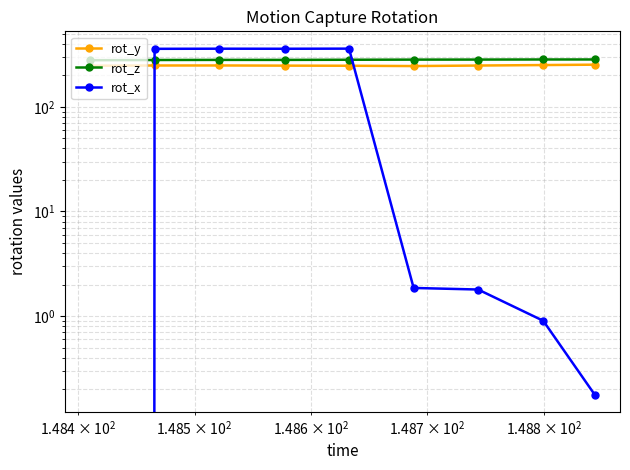

Reading left to right, list all the values displayed in this chart.

rot_y: 247.0	248.4	248.6	247.6	247.0	245.3	248.2	250.8	252.9
rot_z: 279.0	280.3	281.0	280.9	281.8	282.6	283.0	283.5	283.5
rot_x: -0.0	358.4	359.4	359.0	359.9	1.9	1.8	0.9	0.2